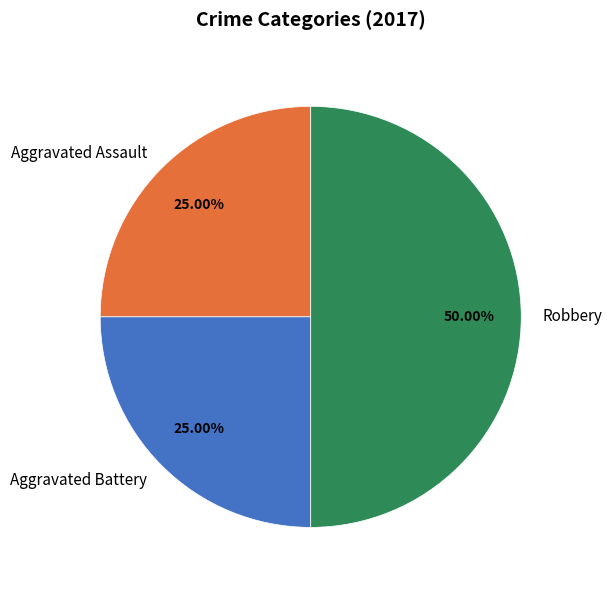

Count the number of slices in the pie.

3